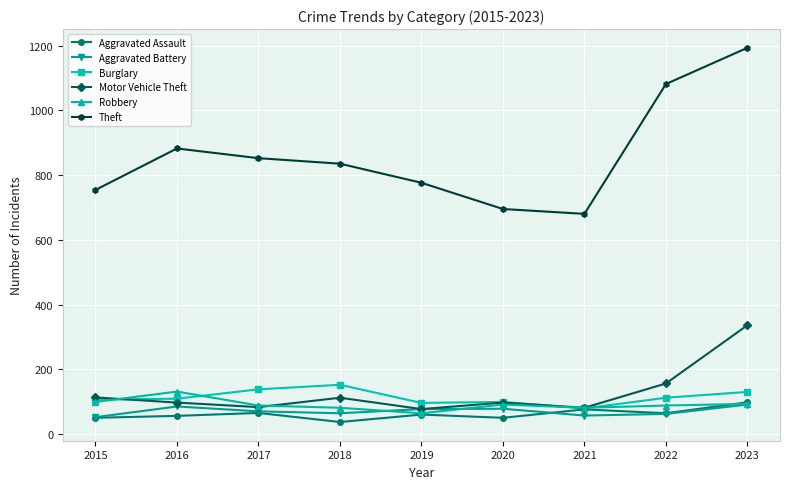

What is the maximum value shown in the chart?

1193